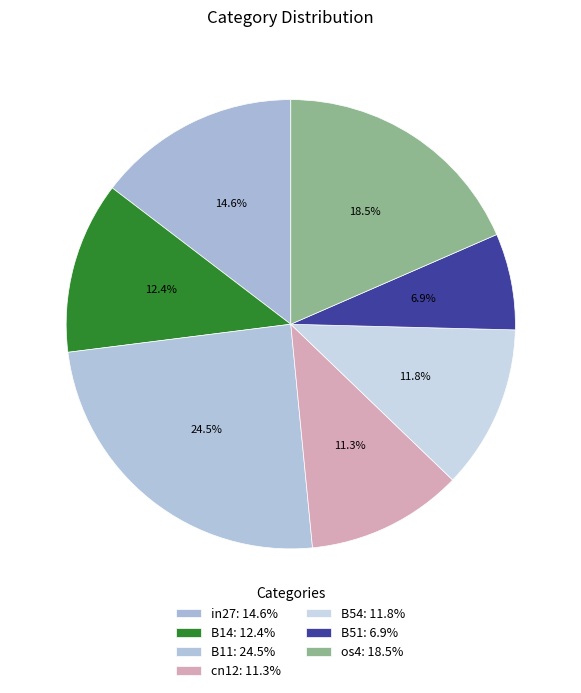

How much of the chart is everything except B14?

87.6%